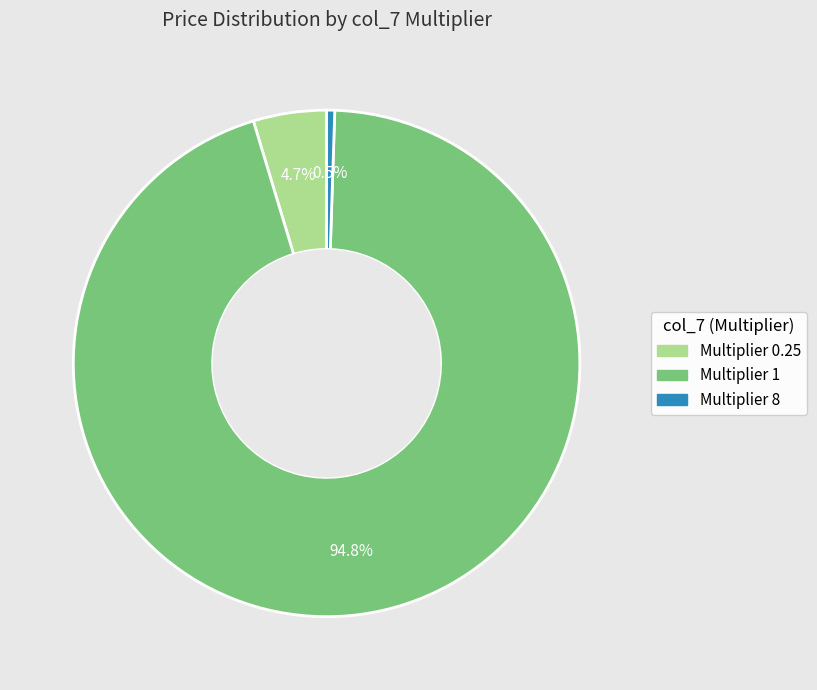

Is there any slice that represents more than half of the pie?

Yes